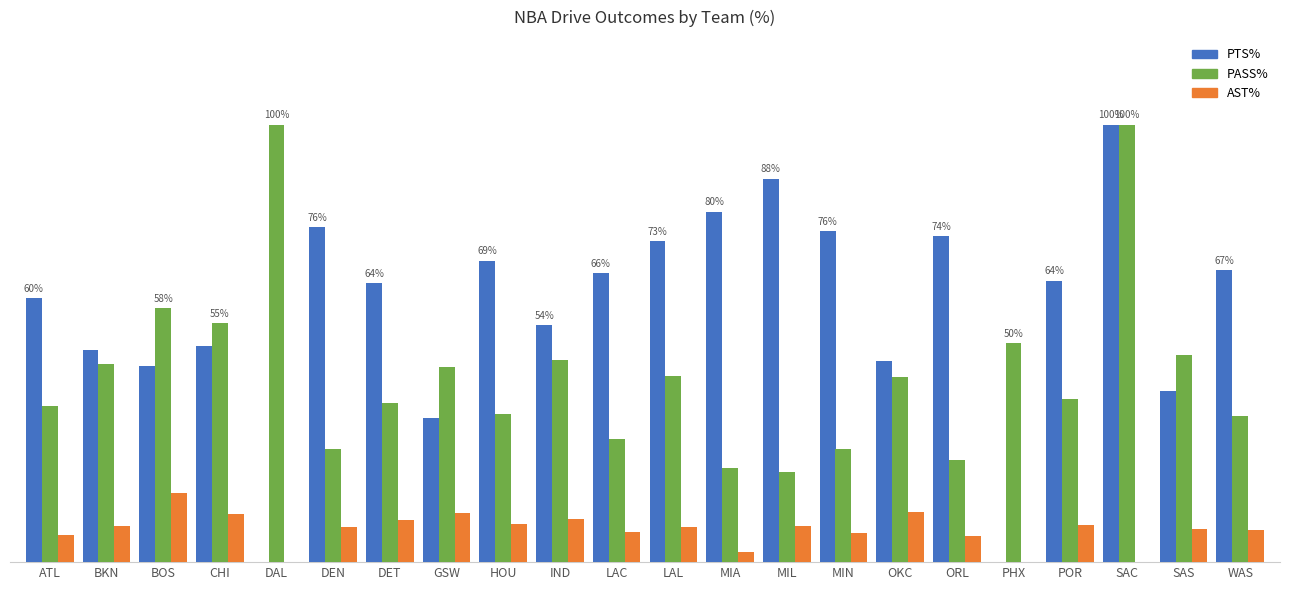

Are the bars grouped side by side (vs. stacked)?

Yes